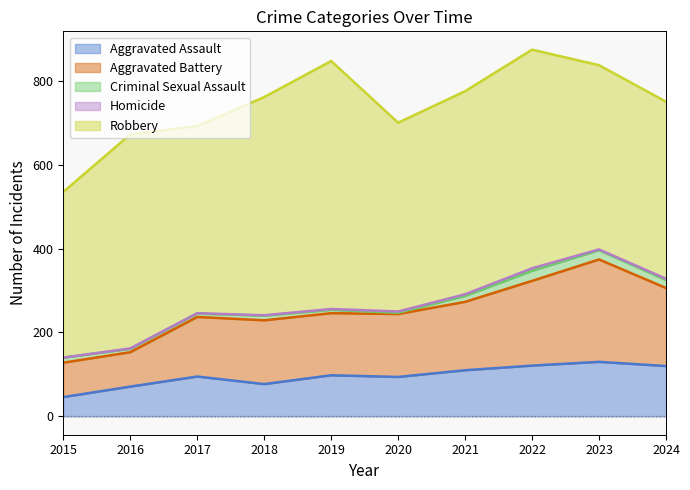

How many categories are shown in the chart?

10